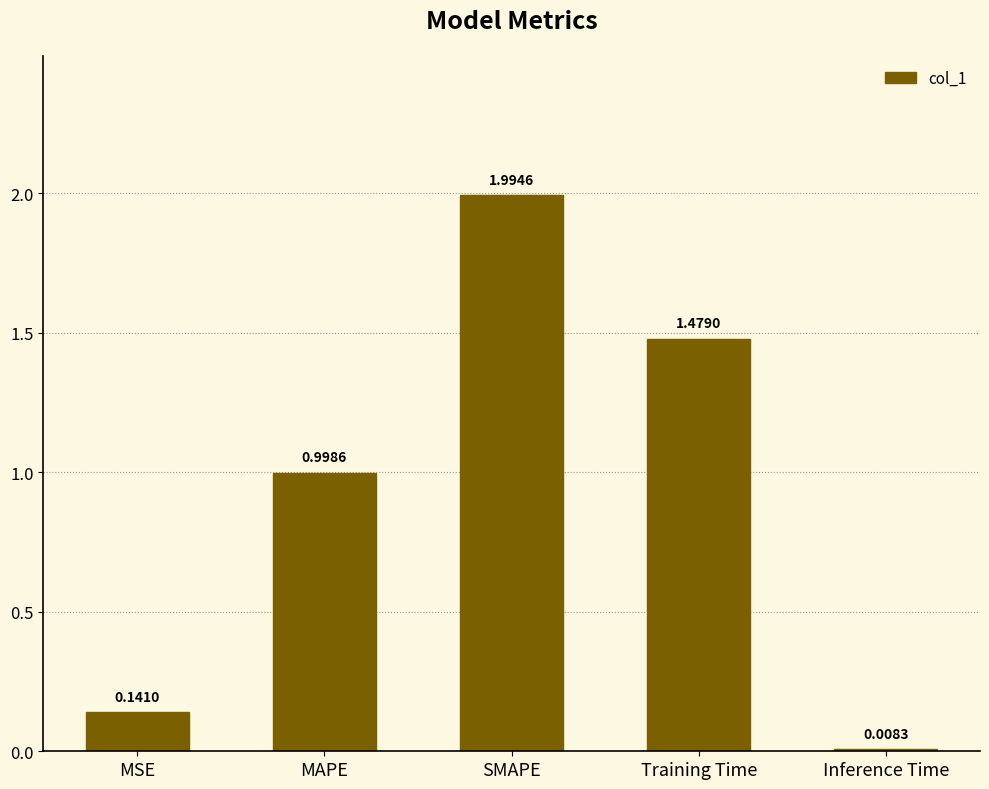

What is the sum of all values?

4.6